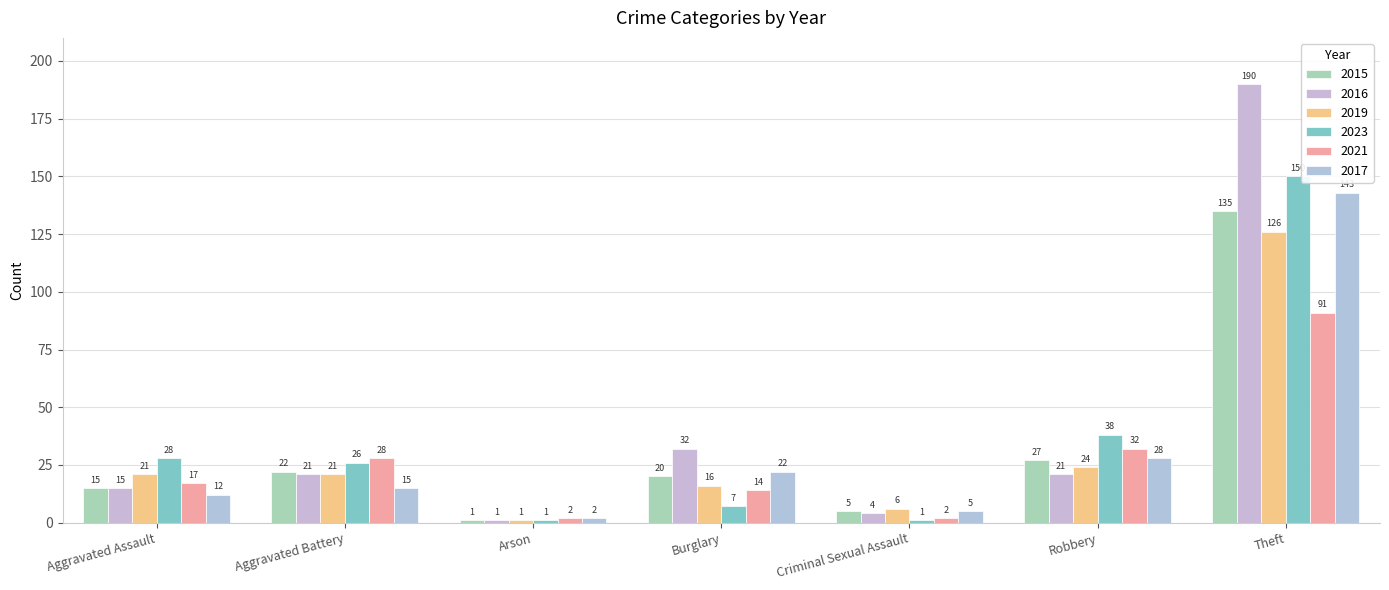

The 2023 series shows 7 at Burglary. True or false?

True